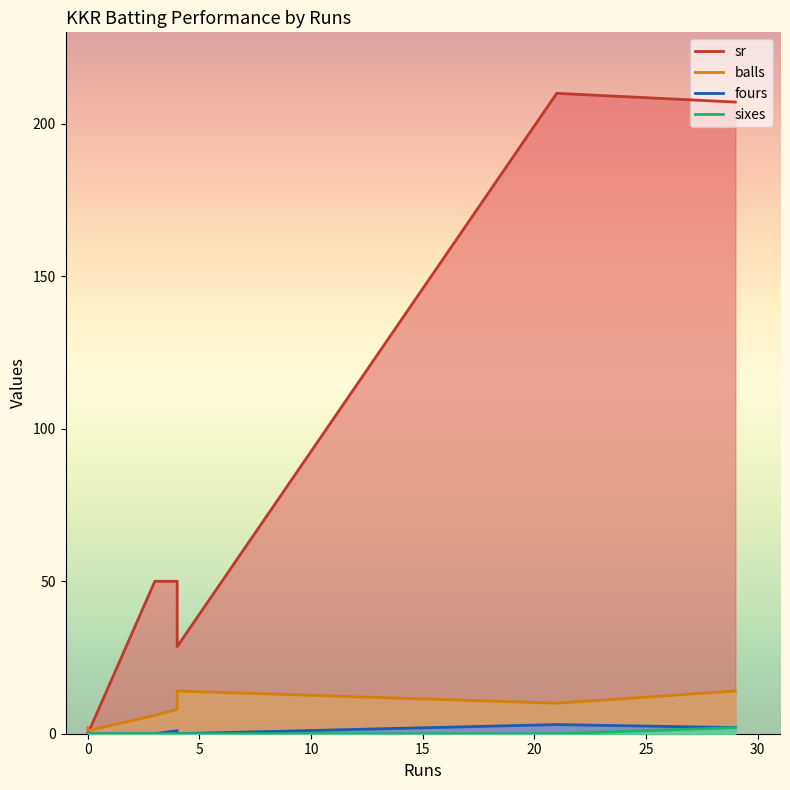

What is the difference between the fours values at 0 and 4?

1.0